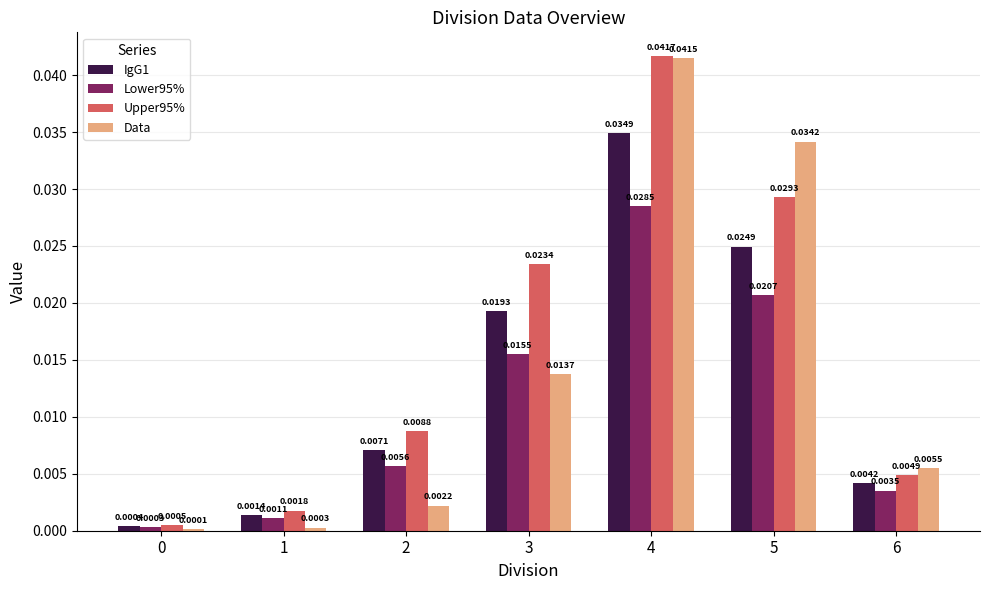

Does the chart contain stacked bars?

No